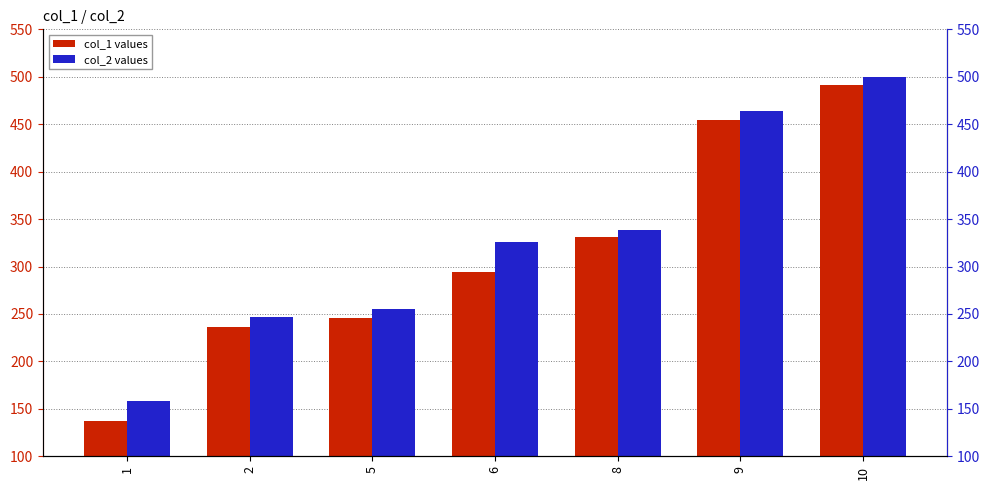

True or false: col_1 has a value of 121.5 at 10.

False